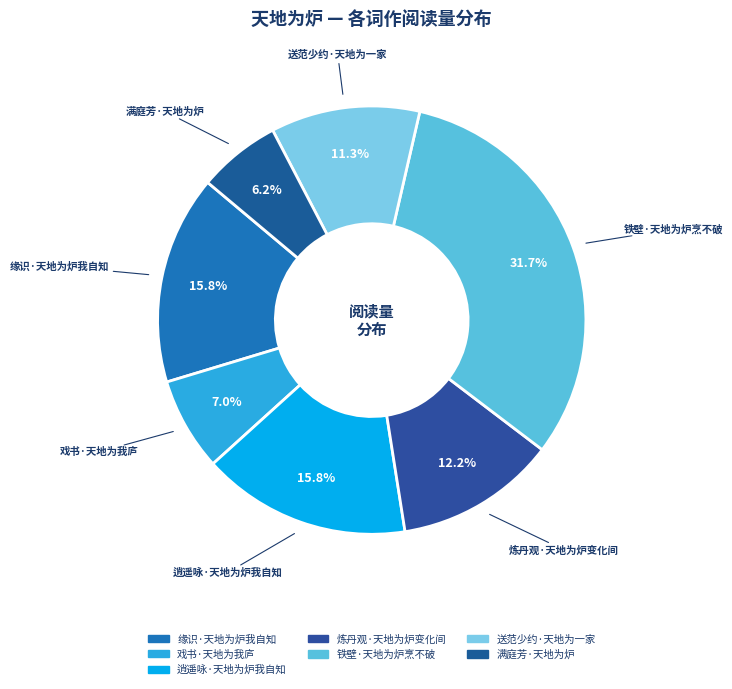

Which slice is the largest?

铁壁·天地为炉烹不破